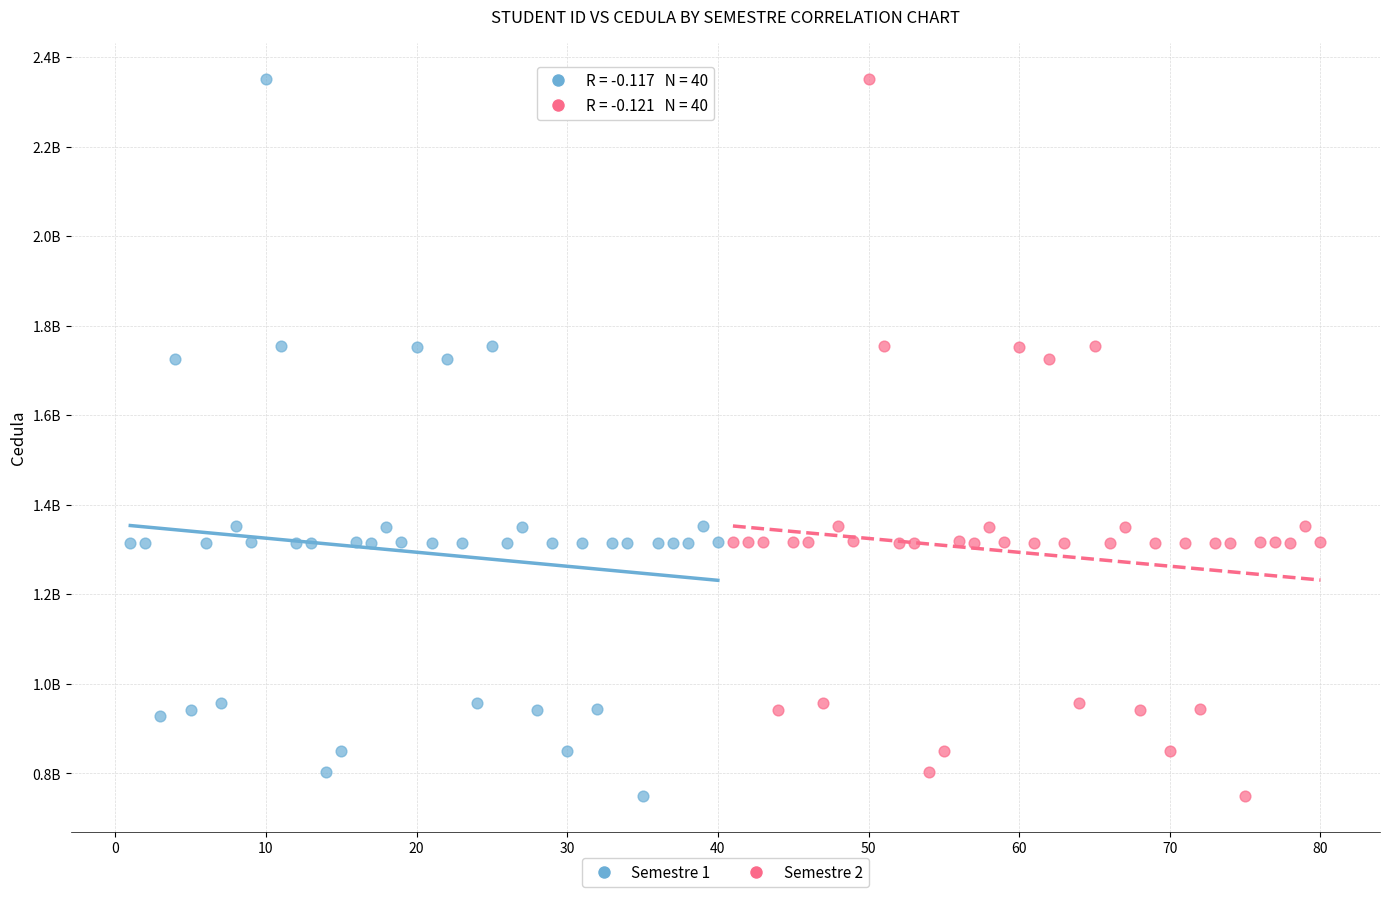

Which series has the widest spread of Y values?

Semestre 1